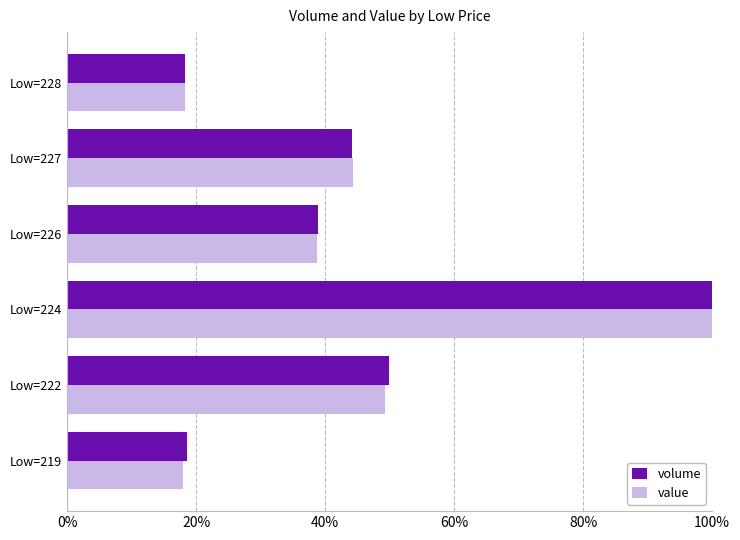

Which series changed the most between Low=226 and Low=228?

volume